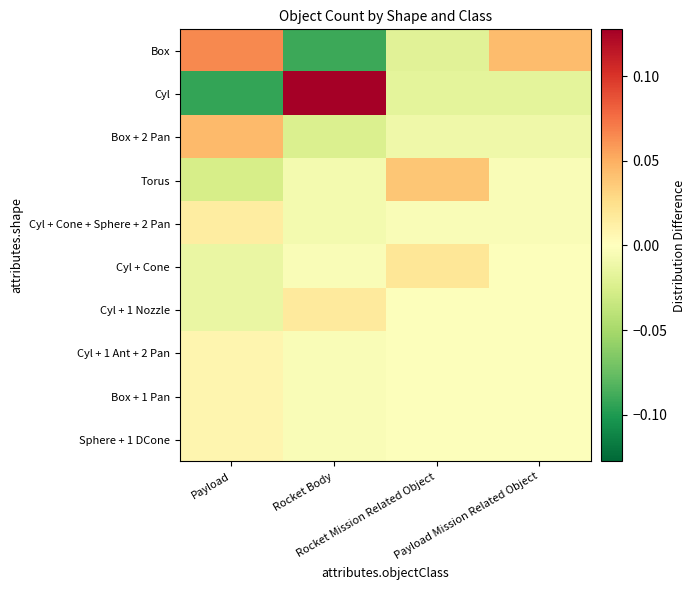

At which category is the sum across all series the highest?

Payload Mission Related Object